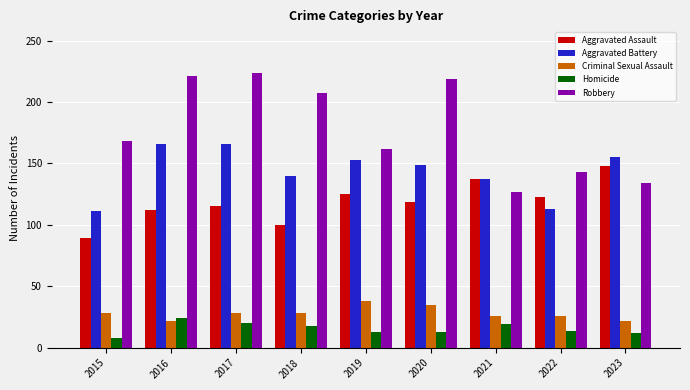

How many bars are there in total?

45